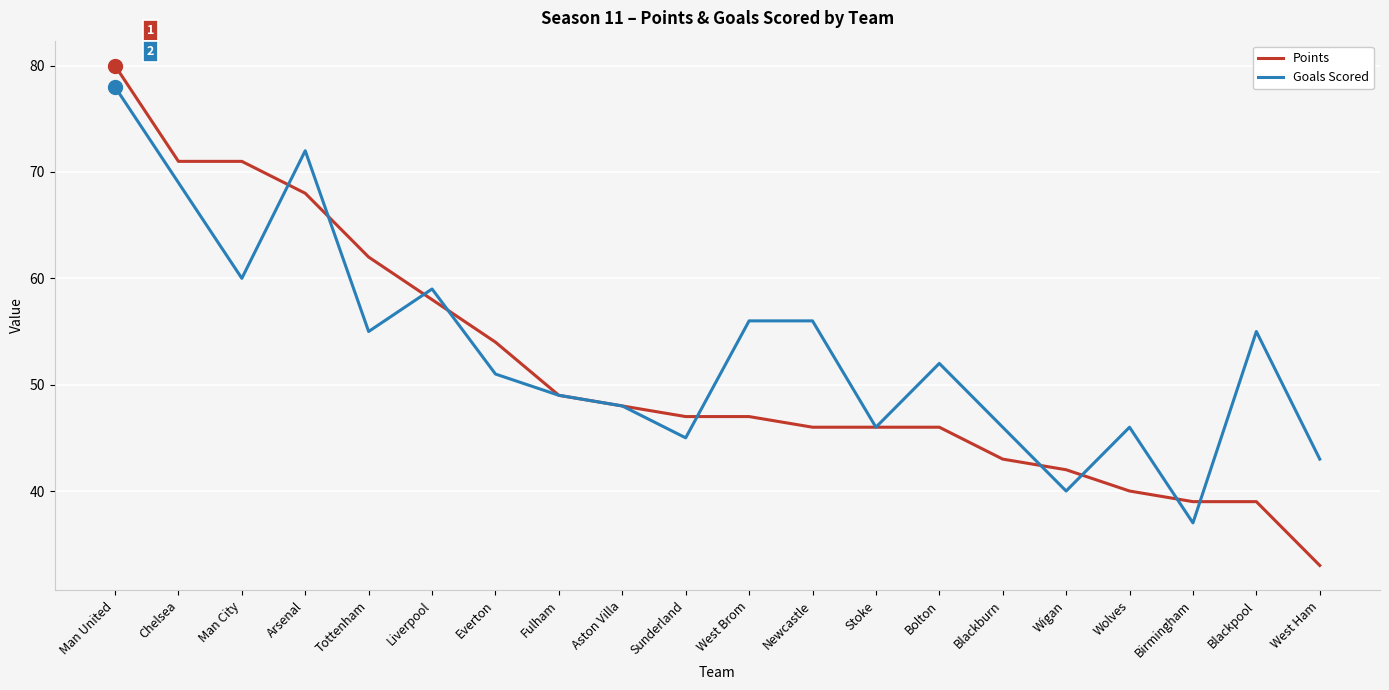

Reading left to right, what are all the values shown in this chart?

Points: 80	71	71	68	62	58	54	49	48	47	47	46	46	46	43	42	40	39	39	33
Goals Scored: 78	69	60	72	55	59	51	49	48	45	56	56	46	52	46	40	46	37	55	43